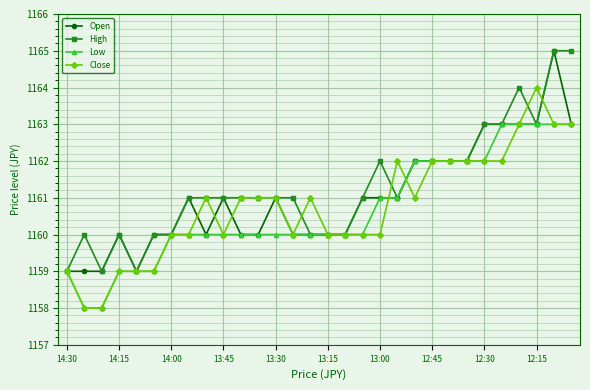

What is the value of the Open point at the 21st from the left?

1162